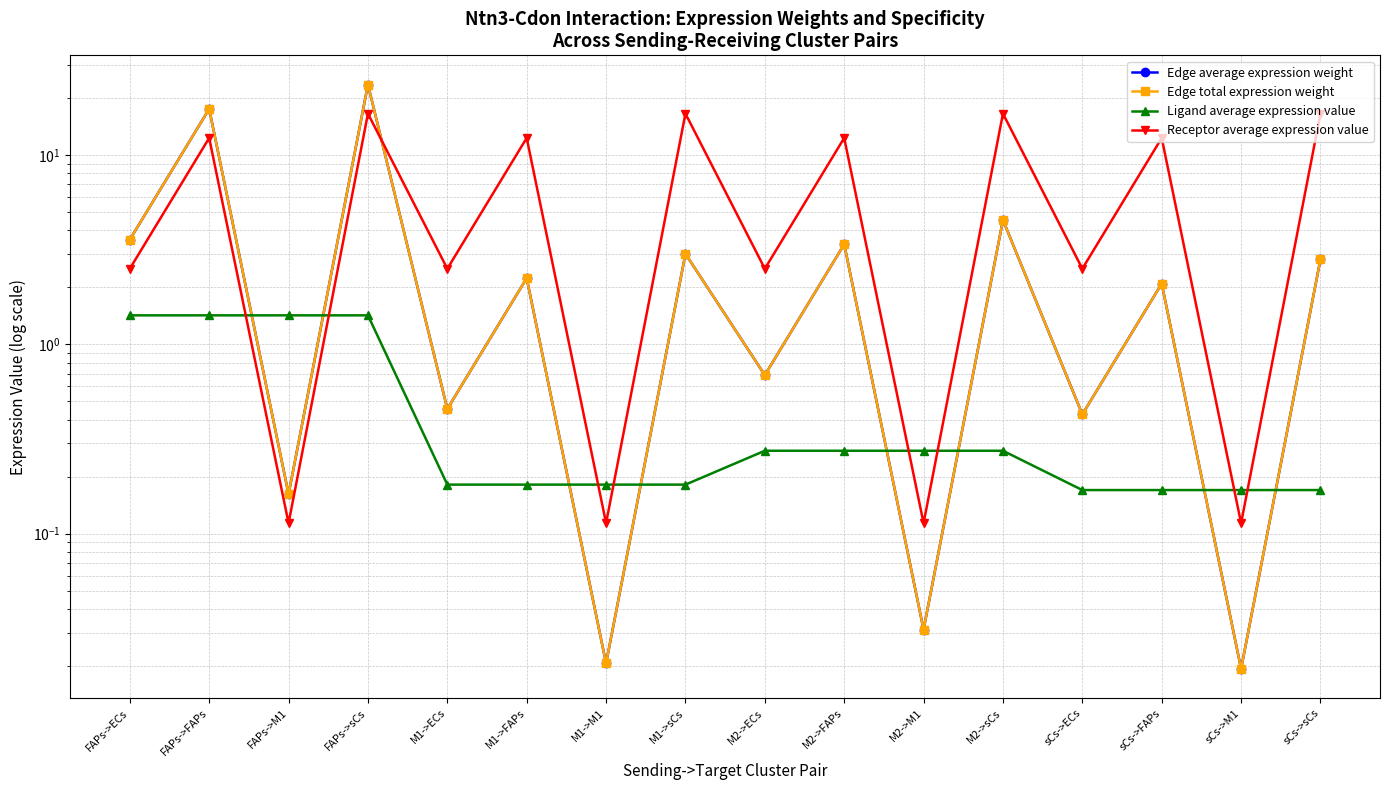

Which series has the largest range (max minus min)?

Edge average expression weight